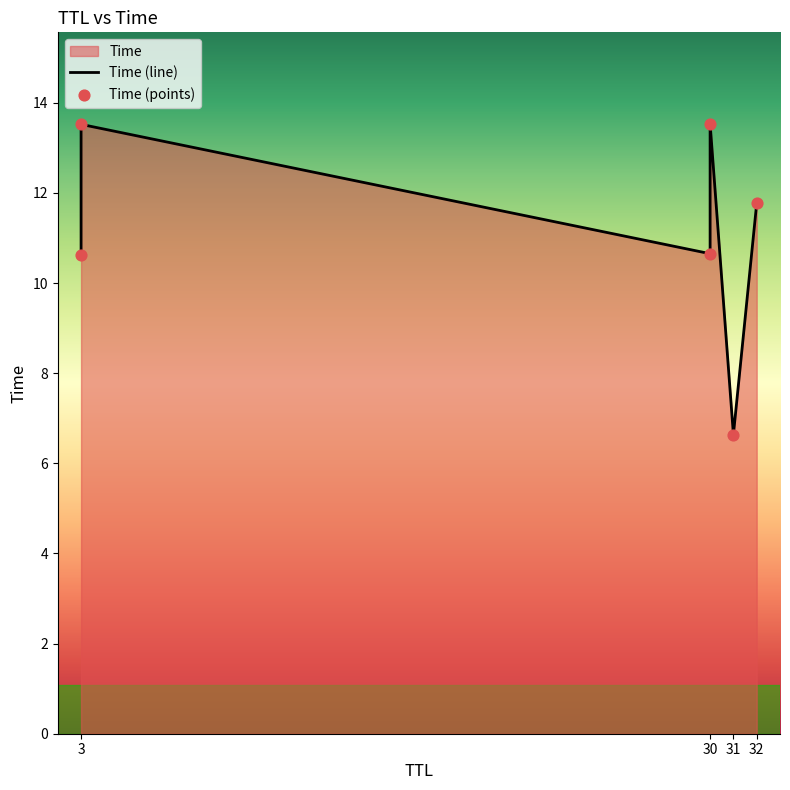

Which series has the widest spread of Y values?

Time (line)